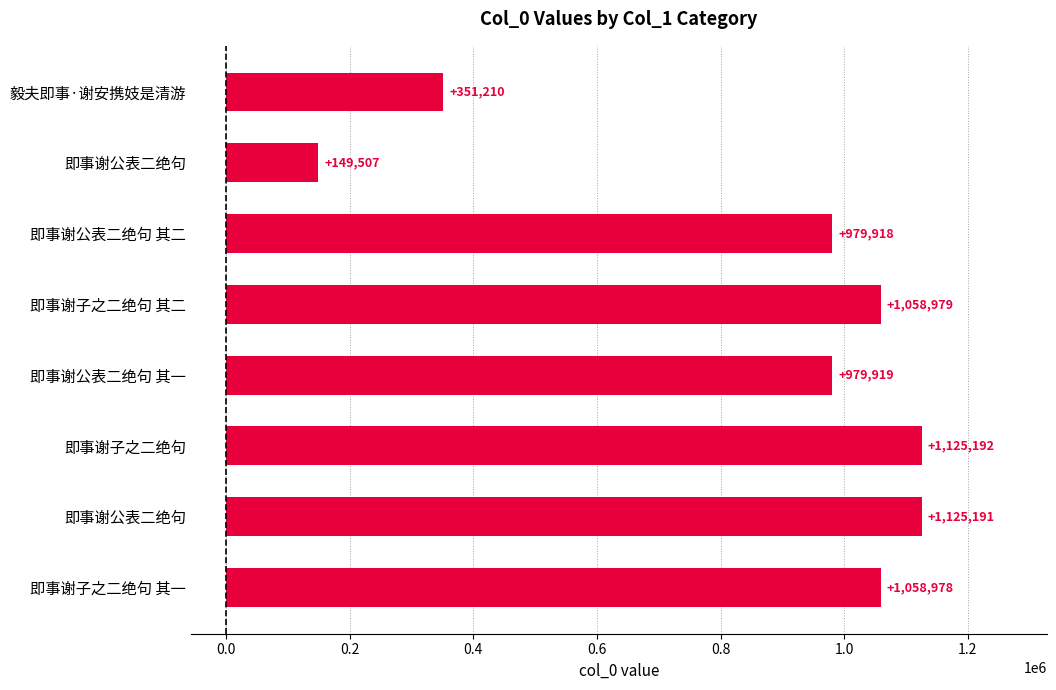

Does the chart contain stacked bars?

No